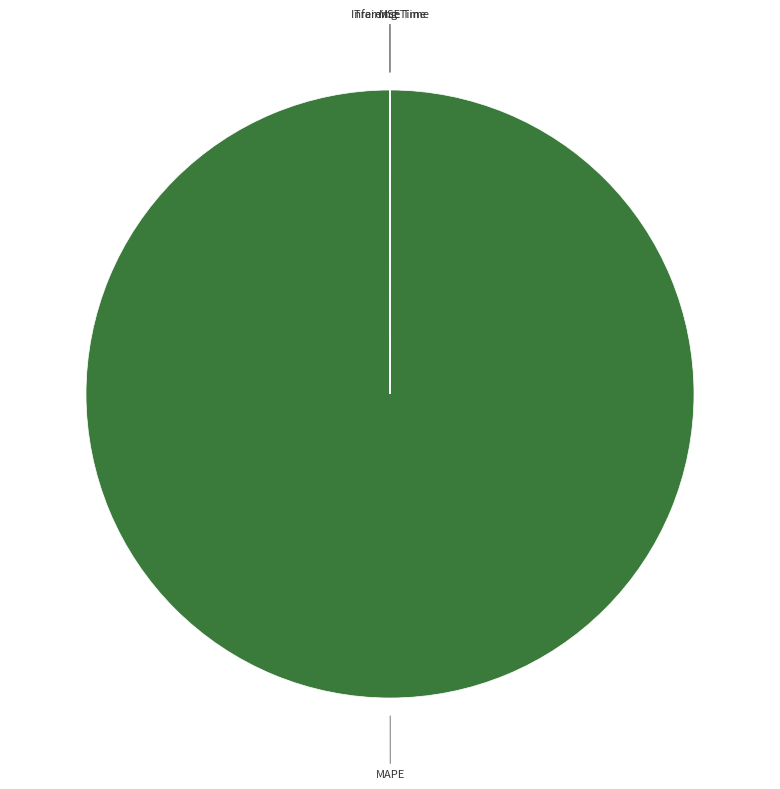

Is it true that MAPE is 100% of the pie?

True